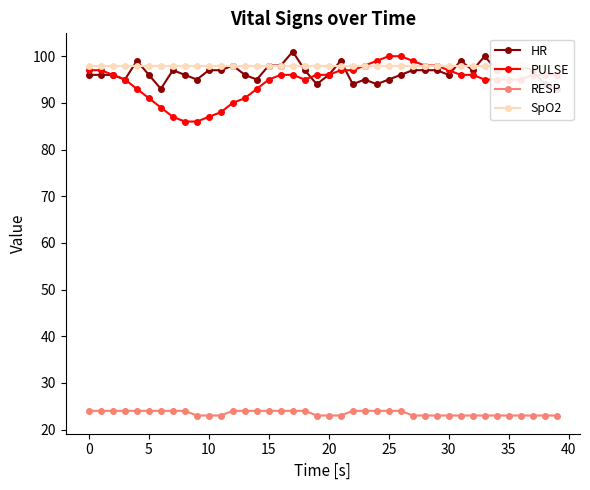

What is the total value across all series at 36?

314